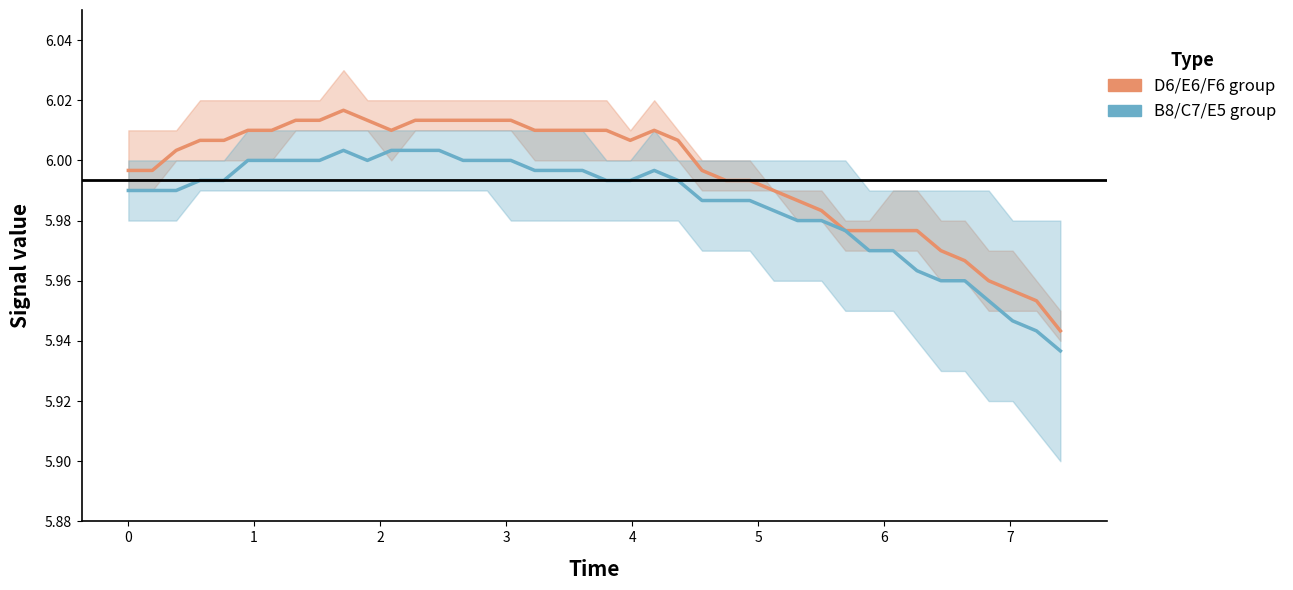

What is the smallest value displayed?

5.9